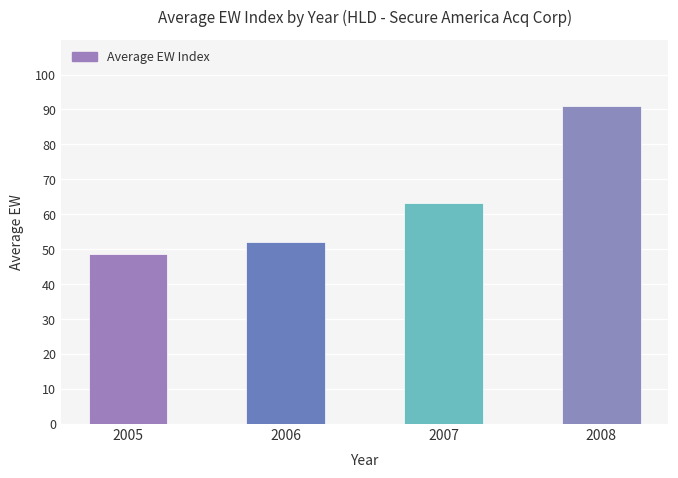

How many data points are above 63?

2